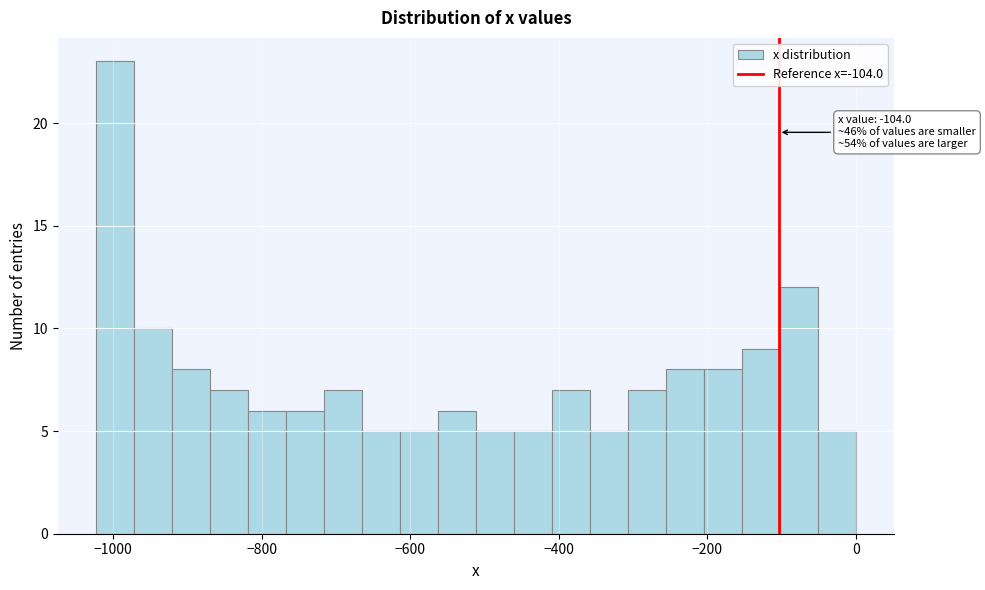

Around what value on the x-axis is the tallest bar? Give the approximate position of its centre, as read against the axis.

-1000